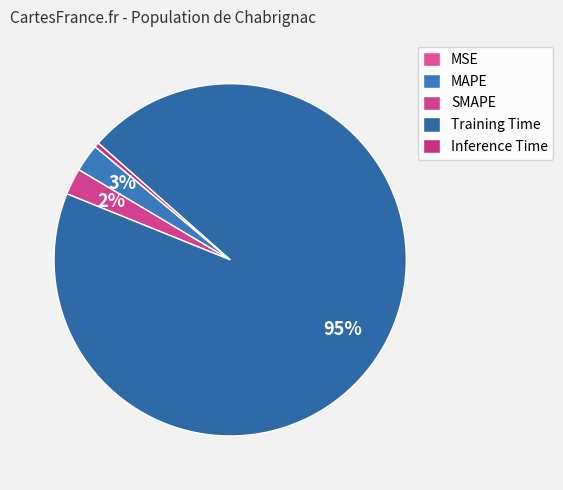

Which category accounts for the majority?

Training Time